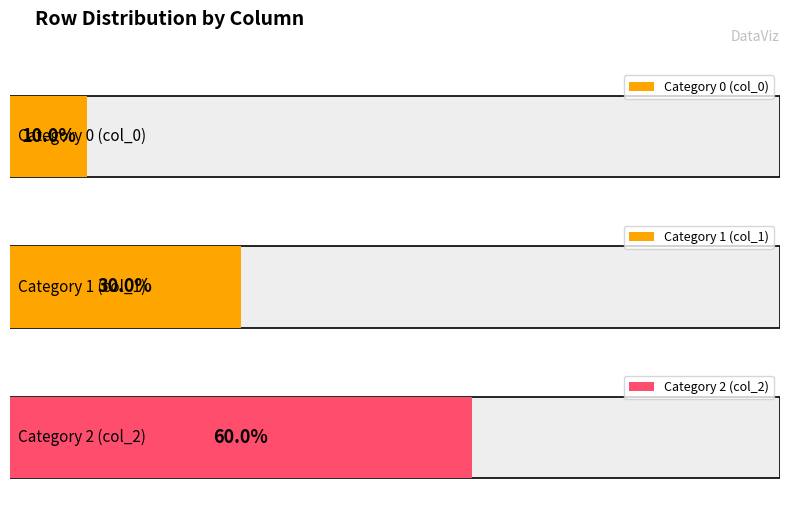

Are the bars grouped side by side (vs. stacked)?

Yes